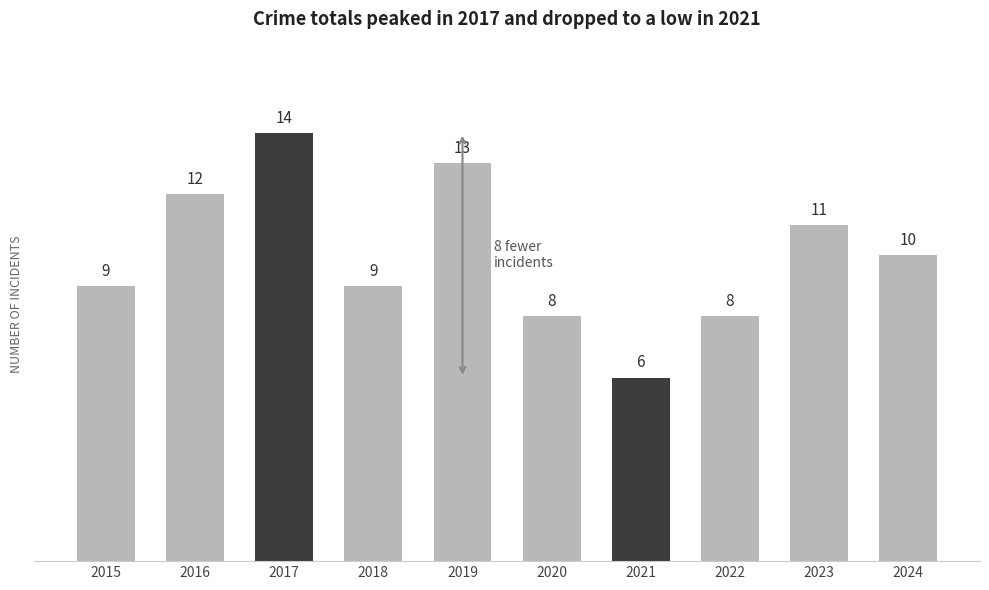

What is the value of the 9th bar from the left?

11